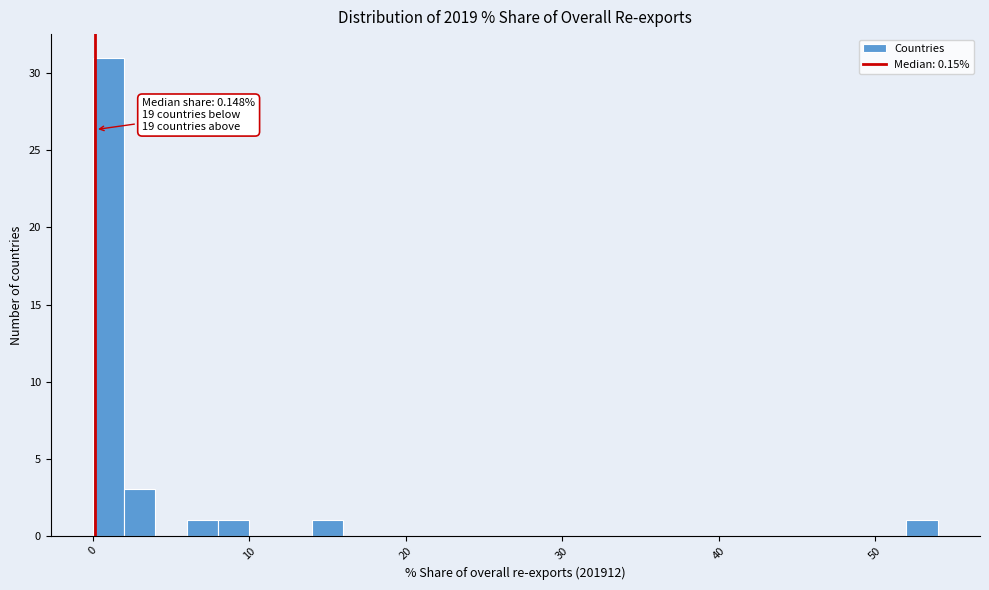

Around what value on the x-axis is the tallest bar? Give the approximate position of its centre, as read against the axis.

1